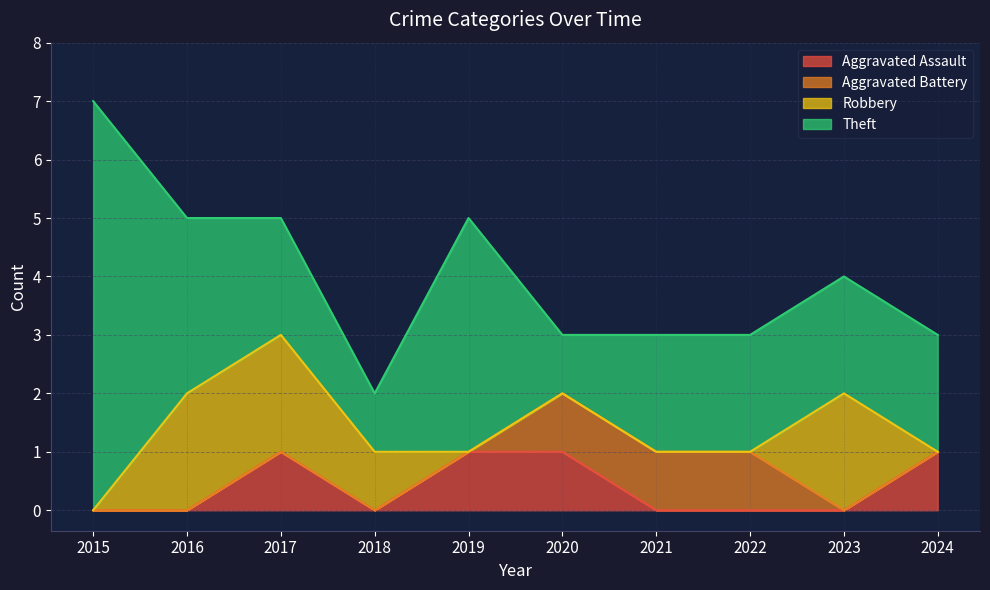

True or false: Robbery and Theft intersect in this chart.

False